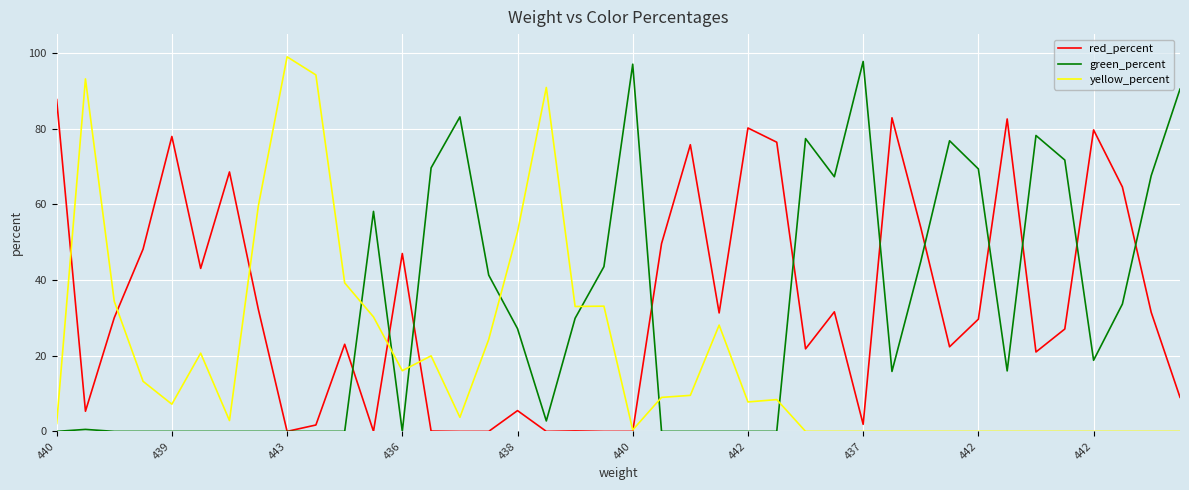

True or false: green_percent and yellow_percent cross at least once.

True